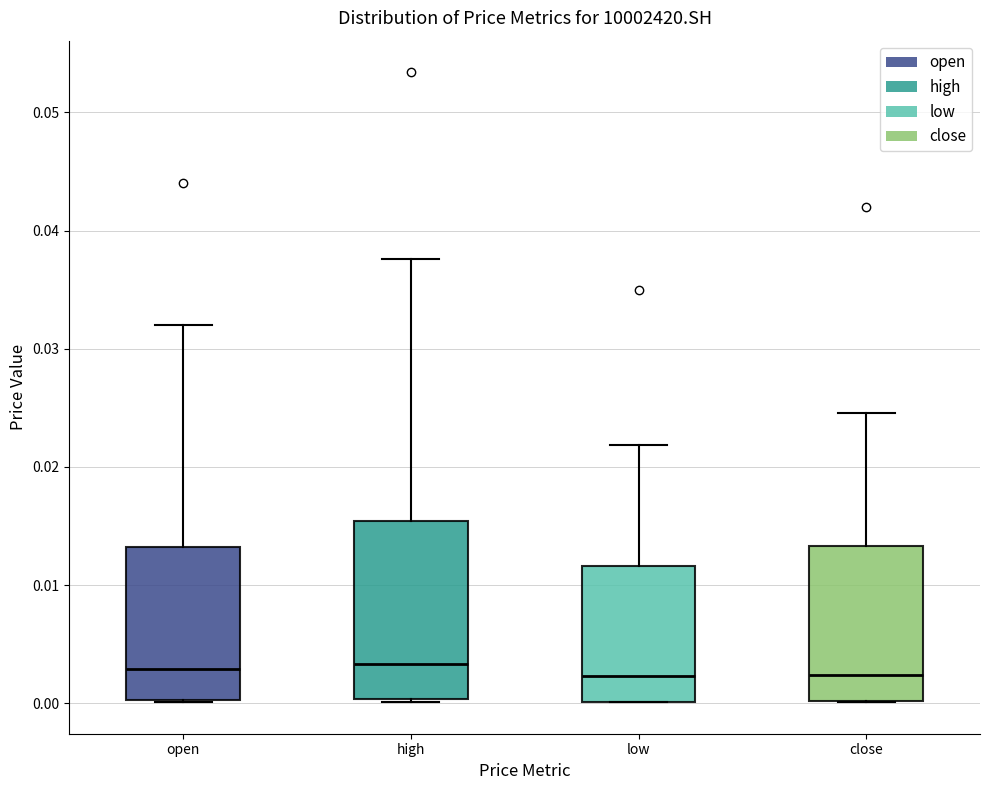

Reading left to right, transcribe this box plot: for each box, give where its median line is, the range the box spans, and where its two whiskers end, as read against the y-axis. The values are not printed on the chart, so give them approximately, as read against the axis.

open: median 0.003, box 0.000 to 0.013, whiskers 0.000 to 0.032
high: median 0.003, box 0.000 to 0.015, whiskers 0.000 (just below the box's lower edge) to 0.038
low: median 0.002, box 0.000 to 0.012, whiskers 0.000 to 0.022
close: median 0.002, box 0.000 to 0.013, whiskers 0.000 to 0.025